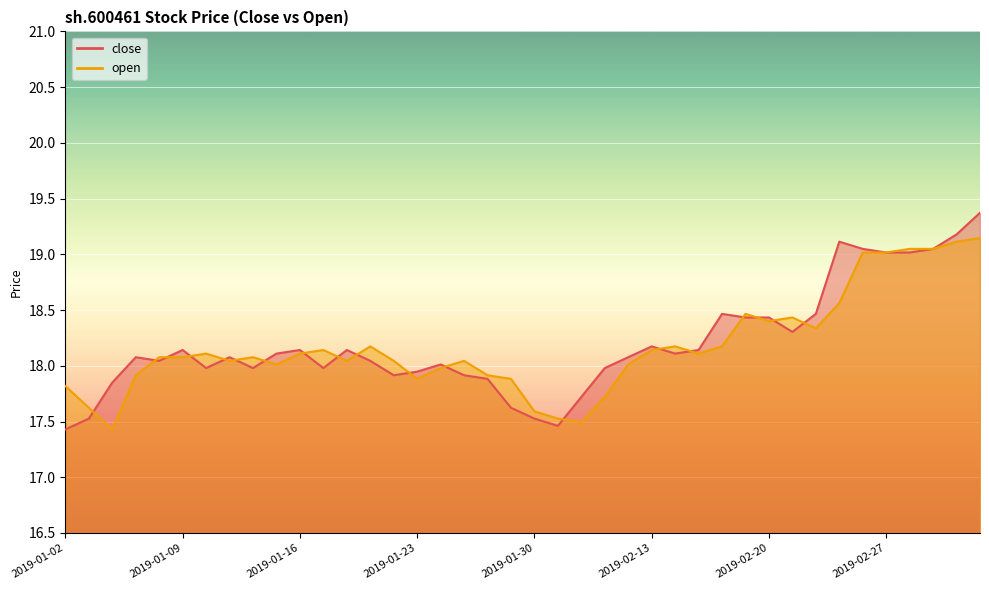

What position from the right is 2019-02-11?

17